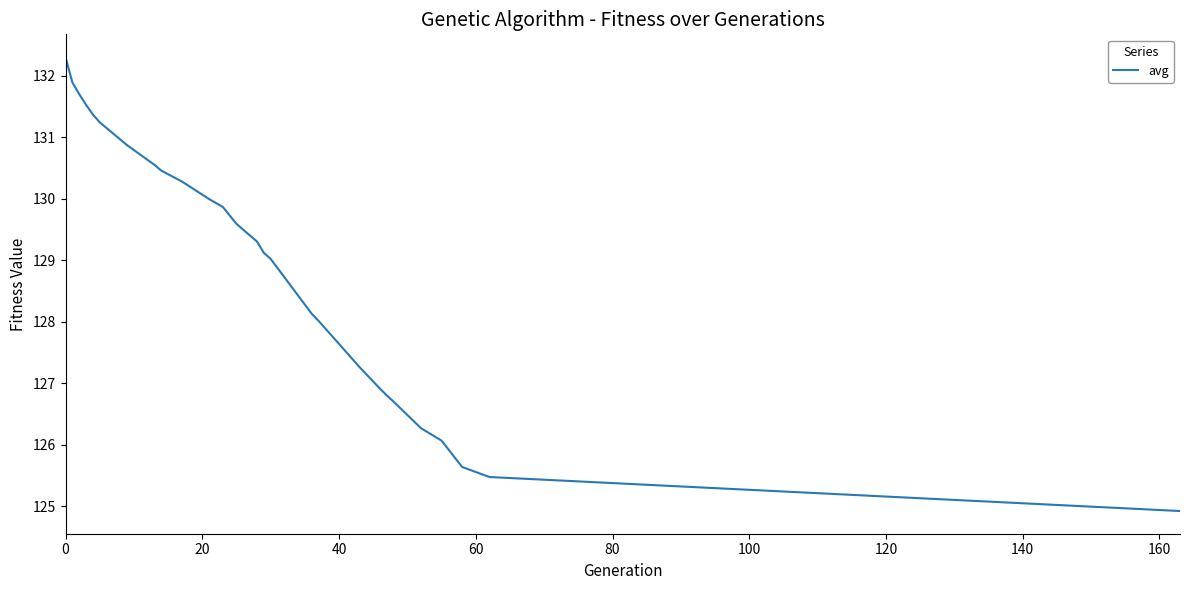

What is the greatest value displayed?

132.3